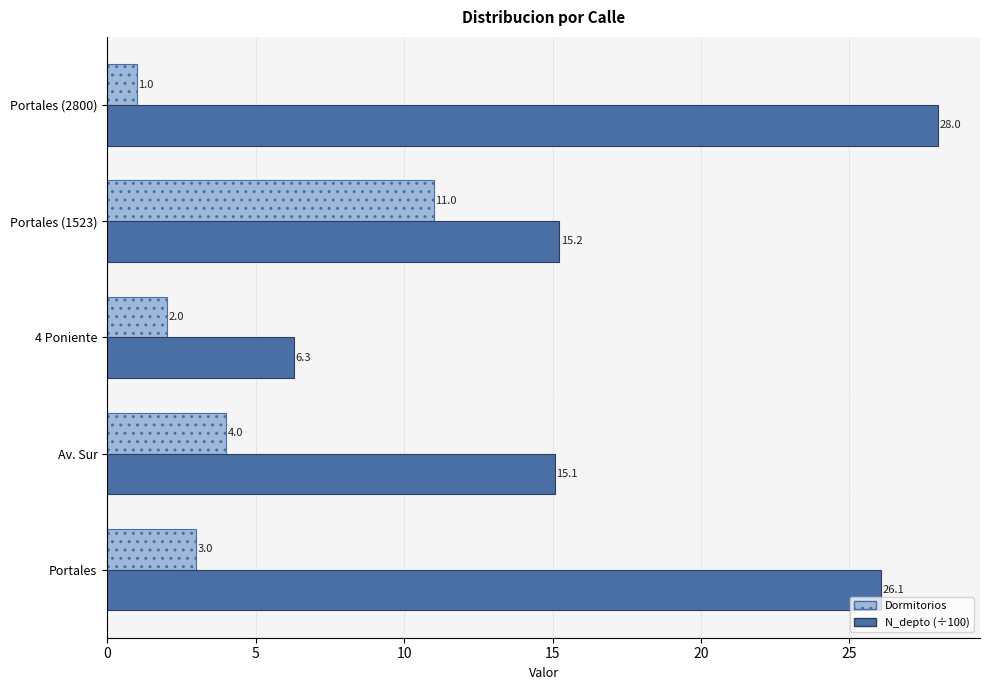

Rank the series by their average value, from highest to lowest.

N_depto (÷100), Dormitorios